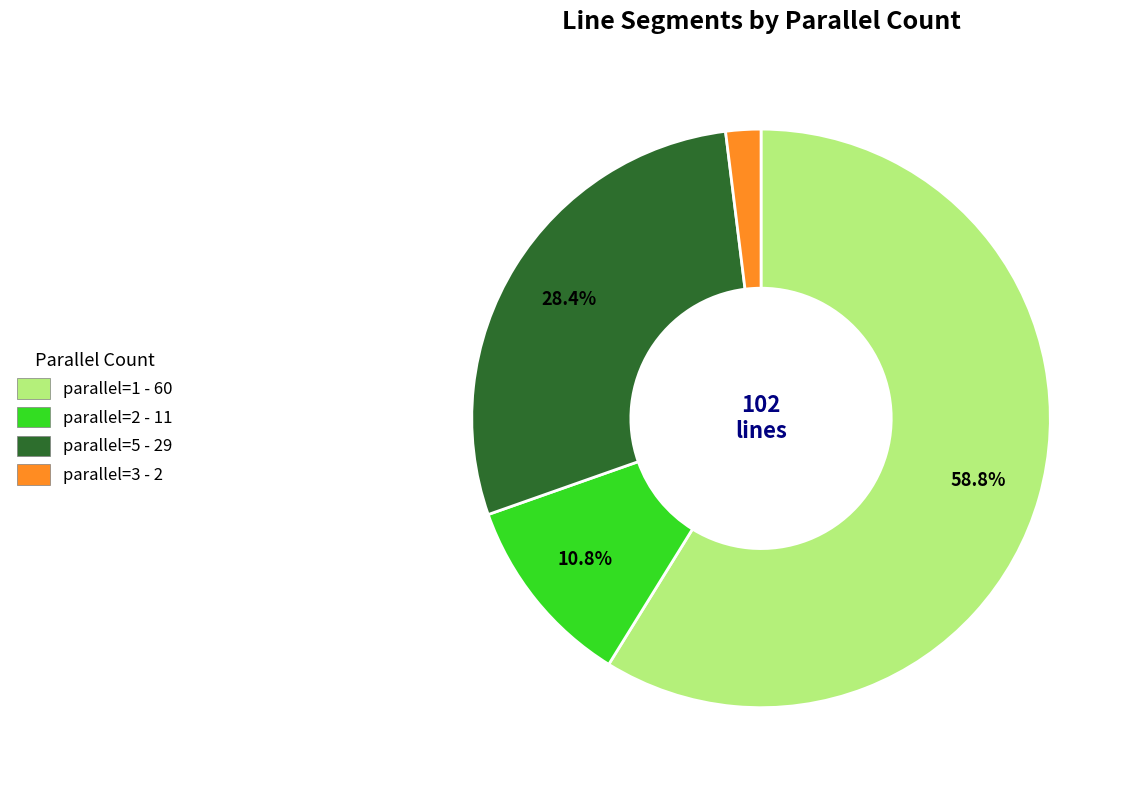

Combined, do parallel=2 and parallel=3 account for over 50%?

No